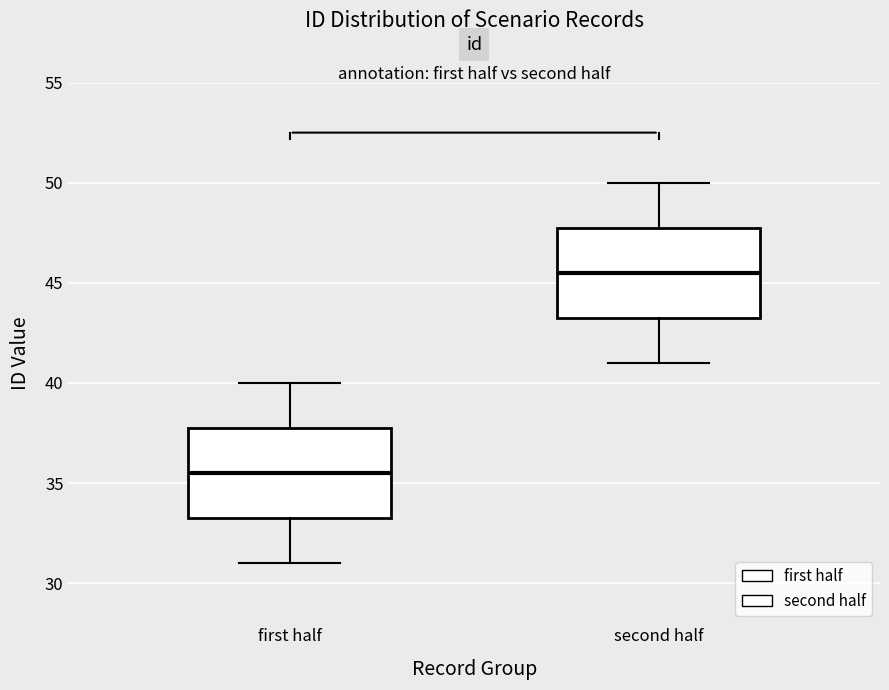

Reading left to right, read every box against the y-axis: the position of its median line, the range the box covers, and the ends of its whiskers. The values are not printed on the chart, so give them approximately, as read against the axis.

first half: median 35.5, box 33.5 to 38.0, whiskers 31.0 to 40.0
second half: median 45.5, box 43.5 to 48.0, whiskers 41.0 to 50.0